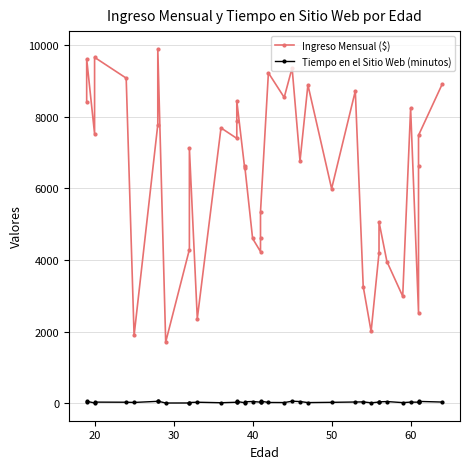

What is the value of the Tiempo en el Sitio Web (minutos) point at the 40th from the left?

32